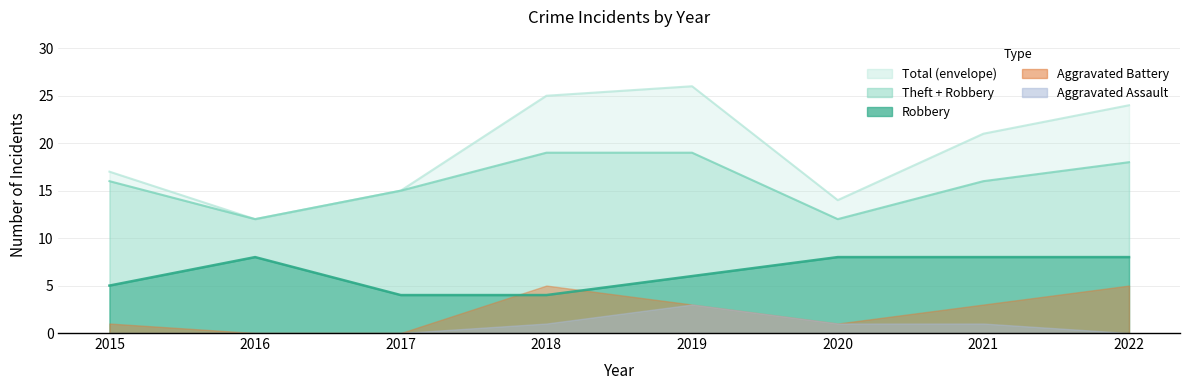

At which category is the sum across all series the highest?

2019